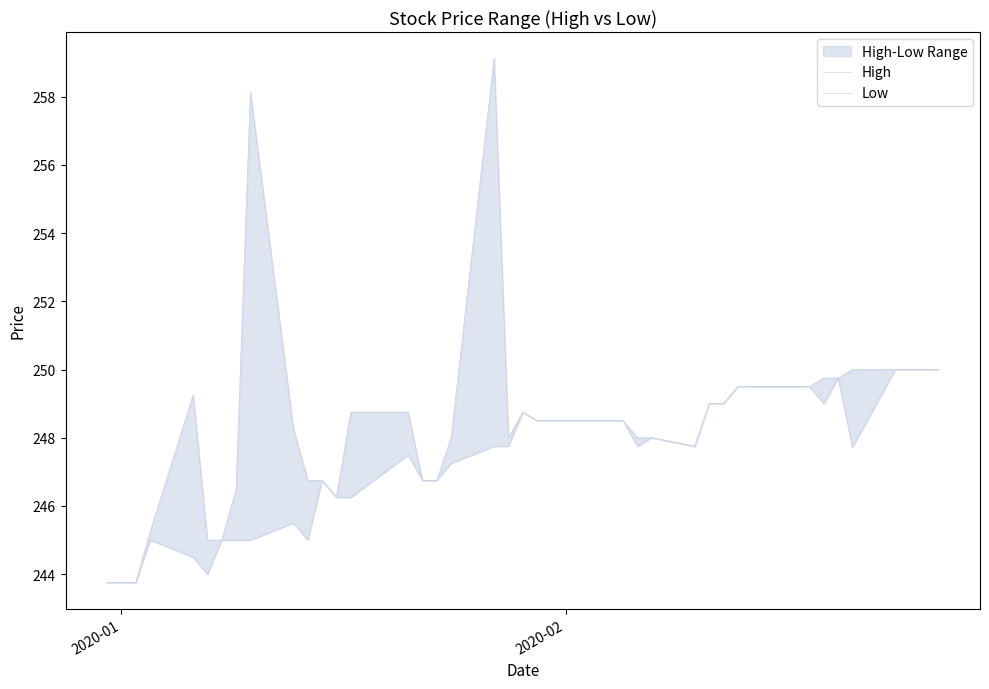

How many lines are shown in the chart?

2